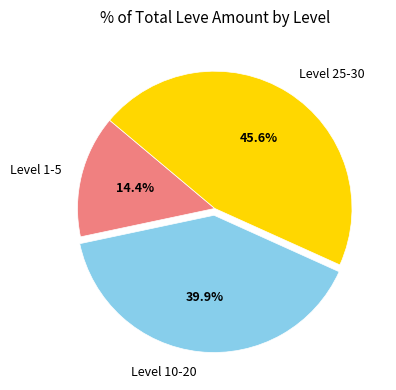

Does Level 25-30 represent more than half of the total?

No